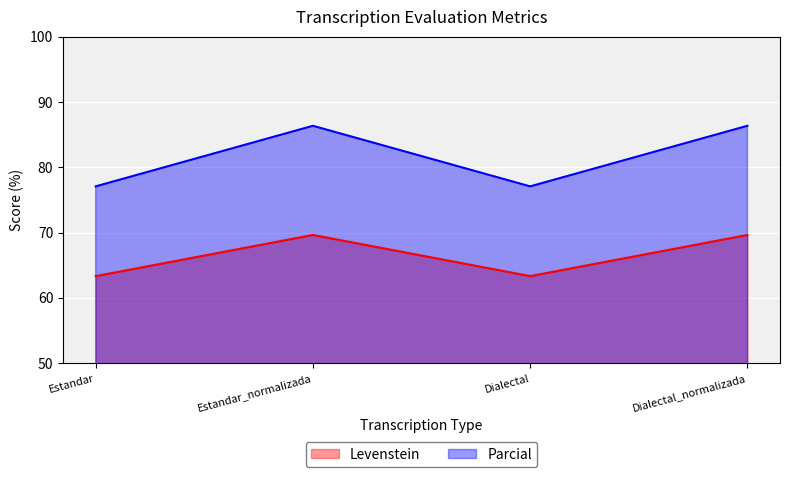

Which has a higher value, Dialectal_normalizada or Estandar_normalizada?

Dialectal_normalizada